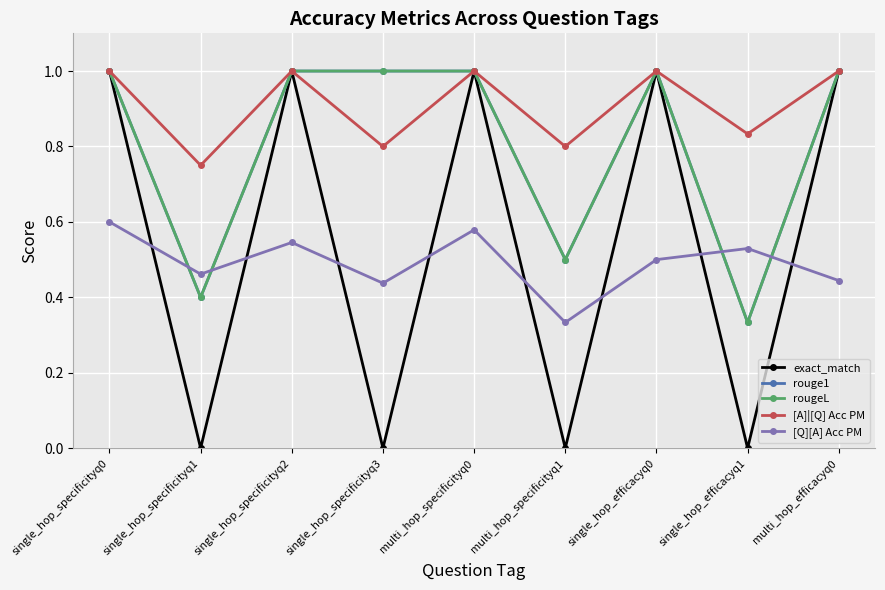

What is the sum of all rouge1 values?

7.2